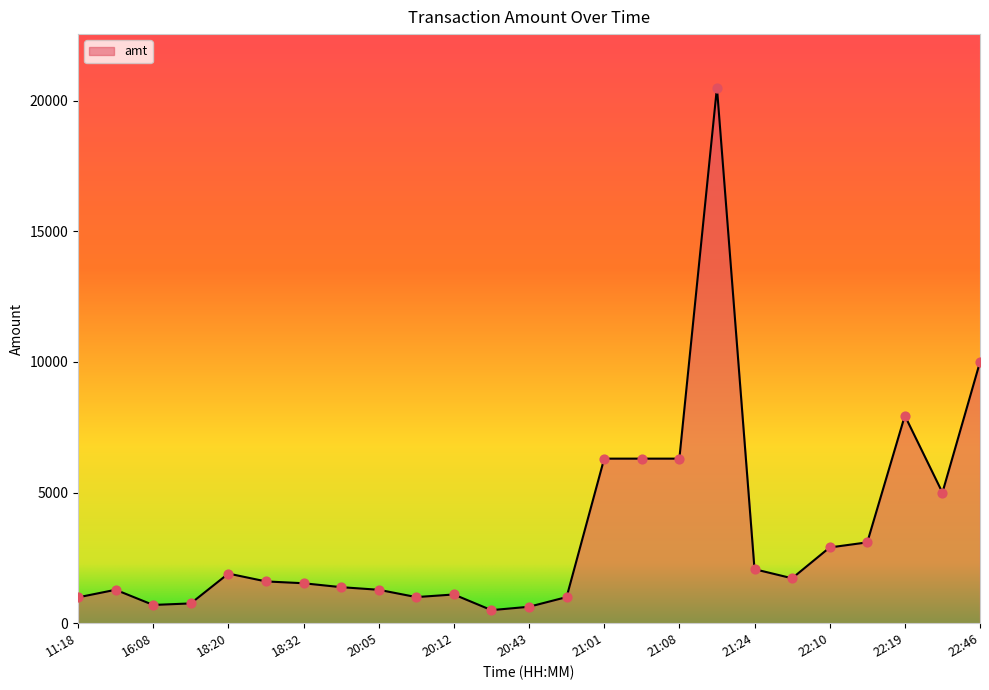

What is the minimum value shown in the chart?

500